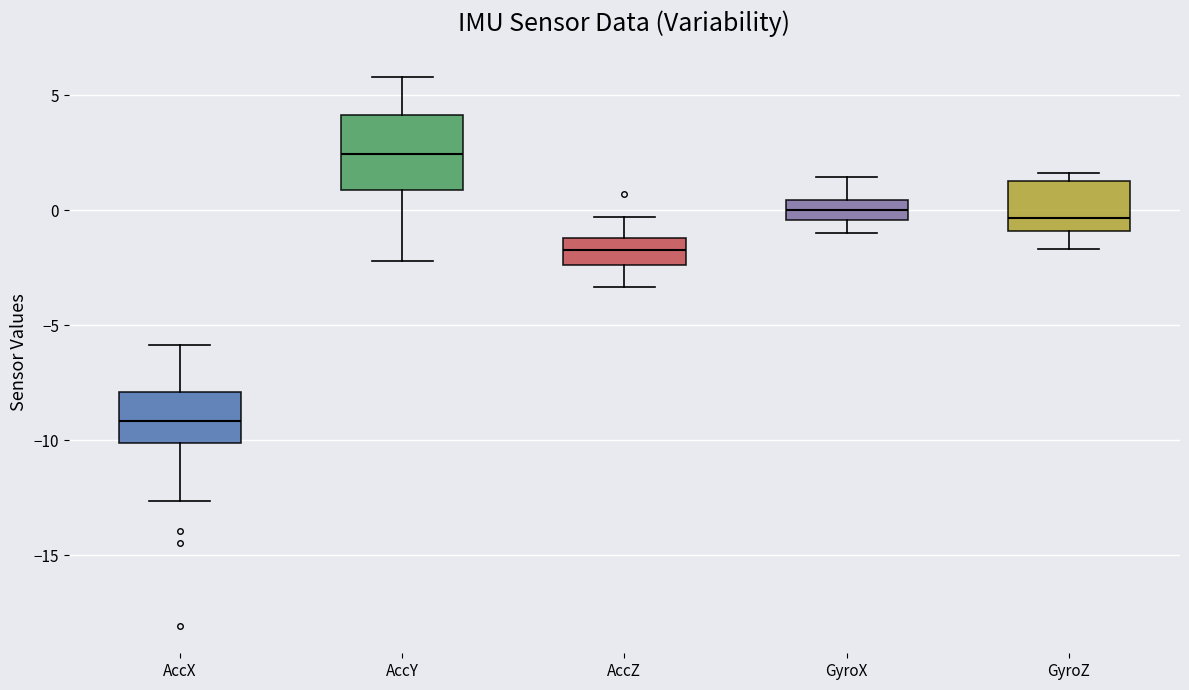

Where does the upper whisker of the box for AccZ end on the y-axis? The values are not printed on the chart, so give them approximately, as read against the axis.

-0.5